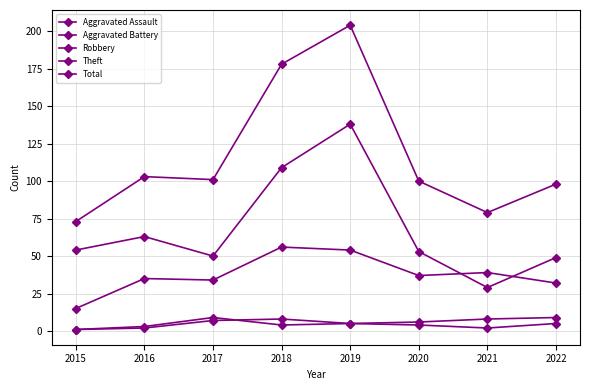

How many lines are shown in the chart?

5